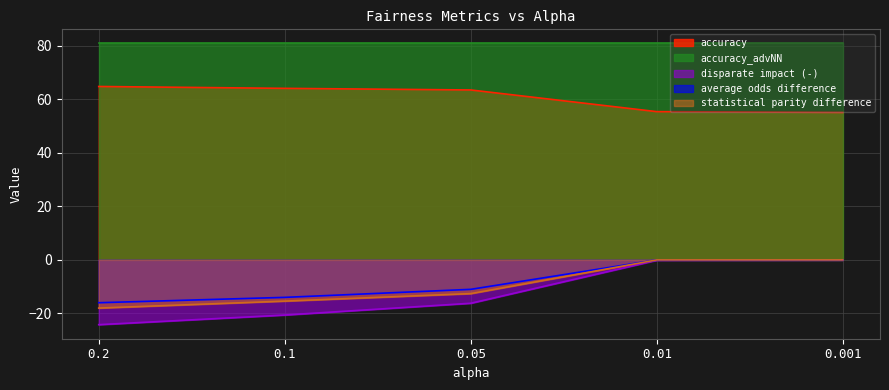

What position from the right is 0.001?

1